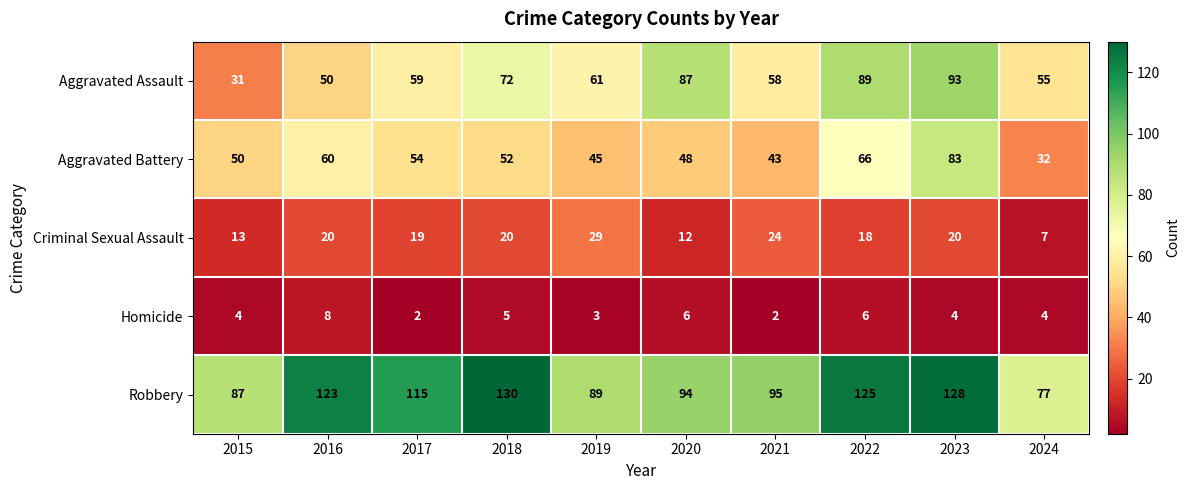

At which category is the sum across all series the highest?

2023